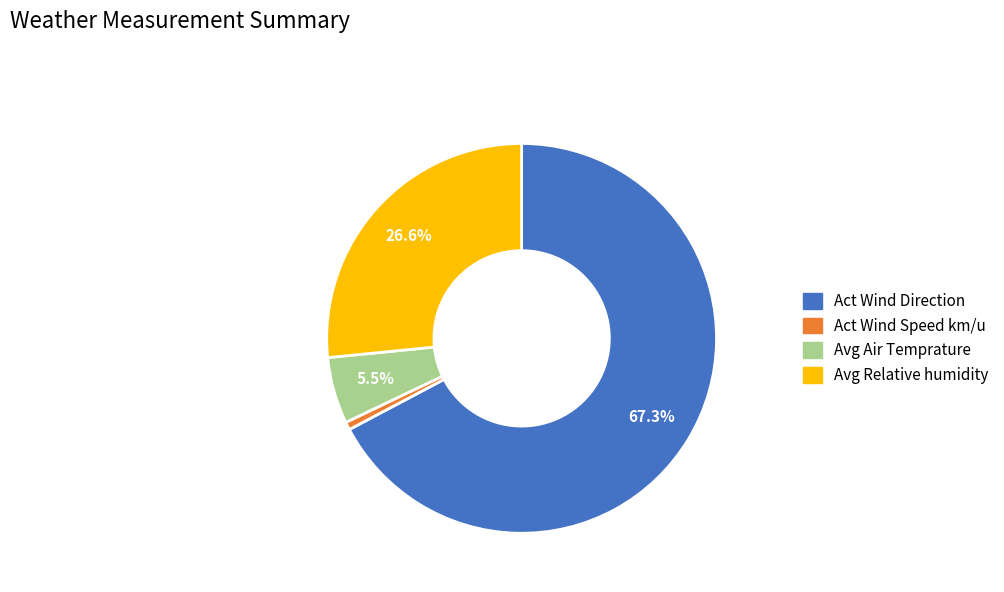

Is there a majority slice in this chart?

Yes